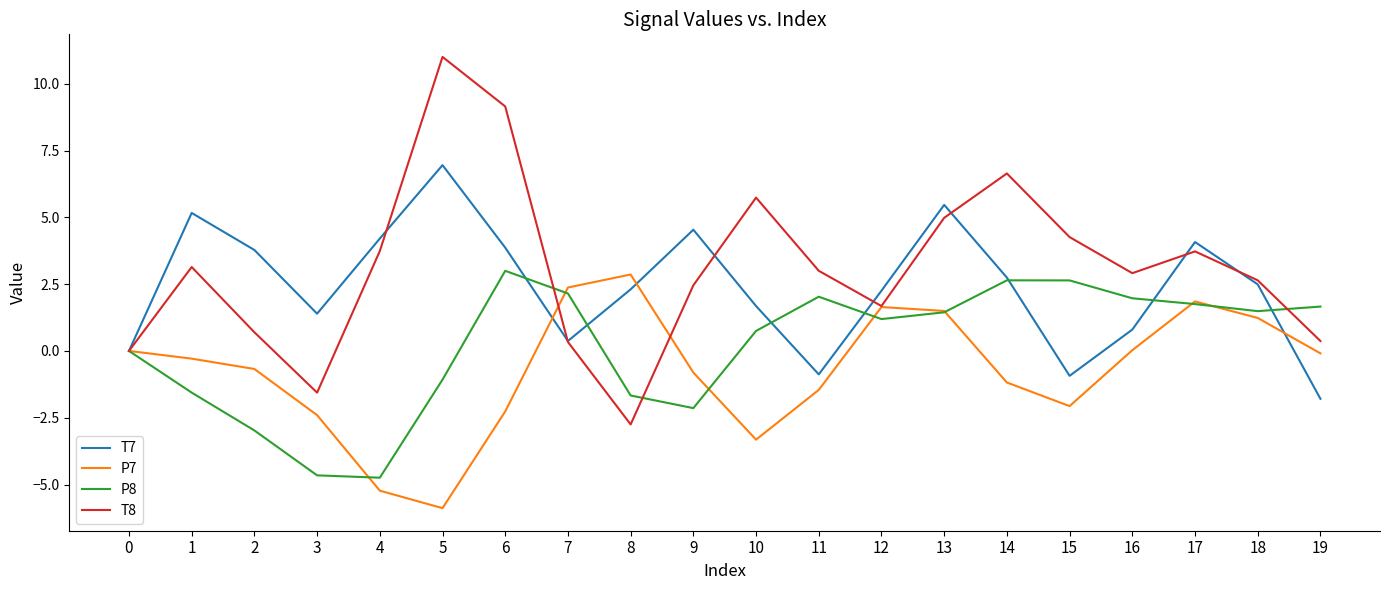

Where is the first local minimum for P7?

5